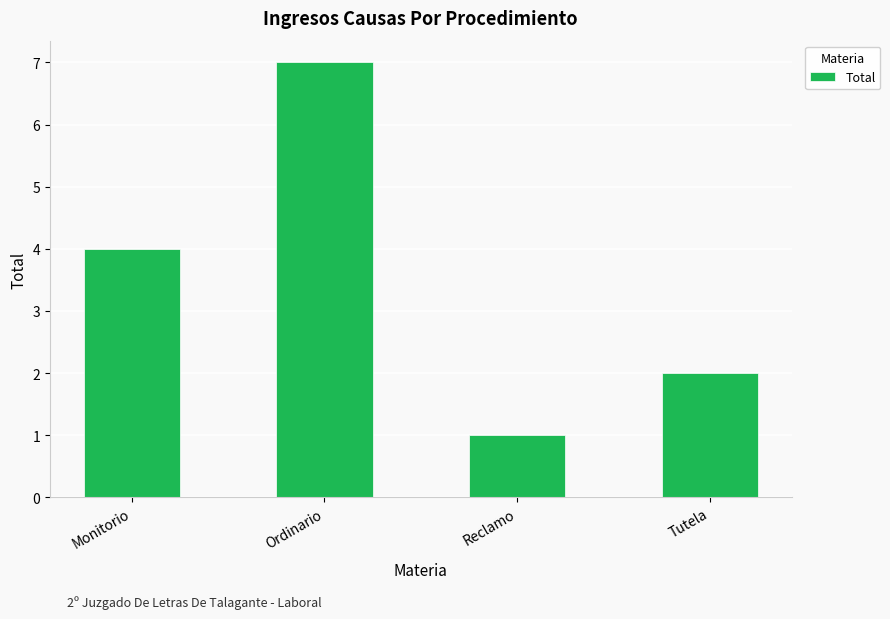

Between Tutela and Reclamo, which is larger?

Tutela